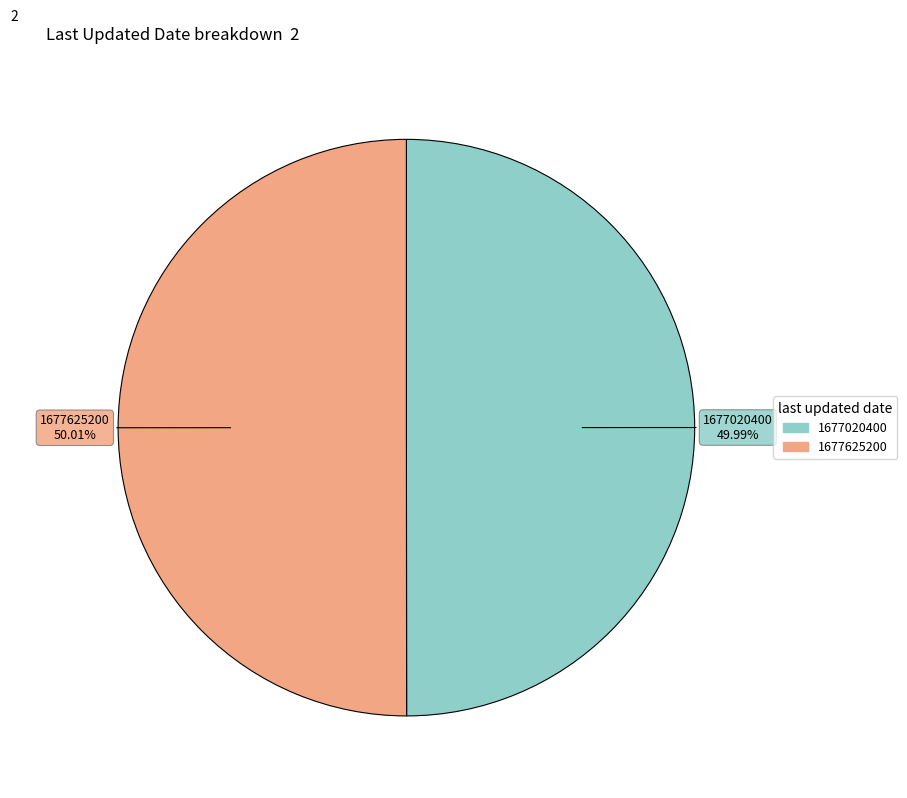

Is there any slice that represents more than half of the pie?

Yes